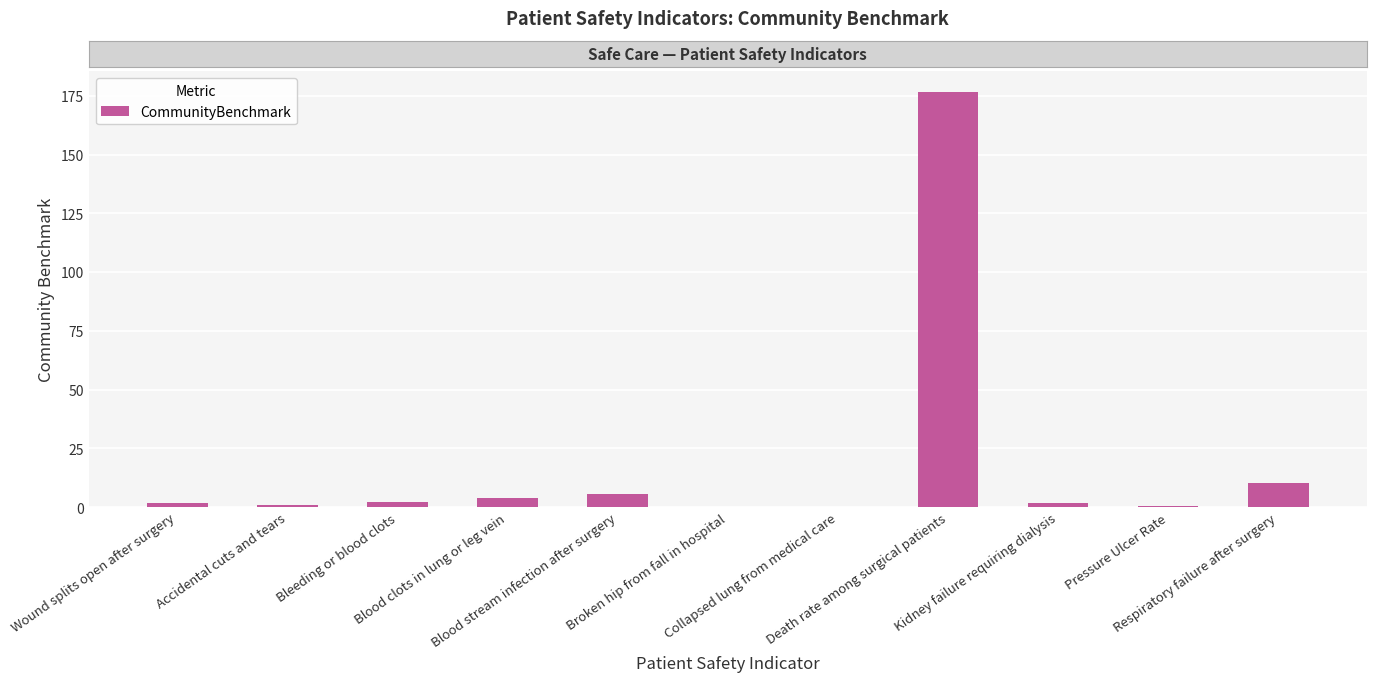

What is the maximum value shown in the chart?

176.6